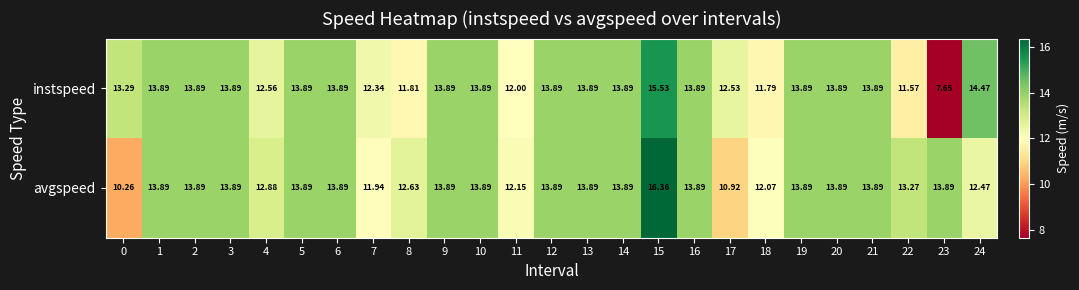

How many categories are shown in the chart?

25